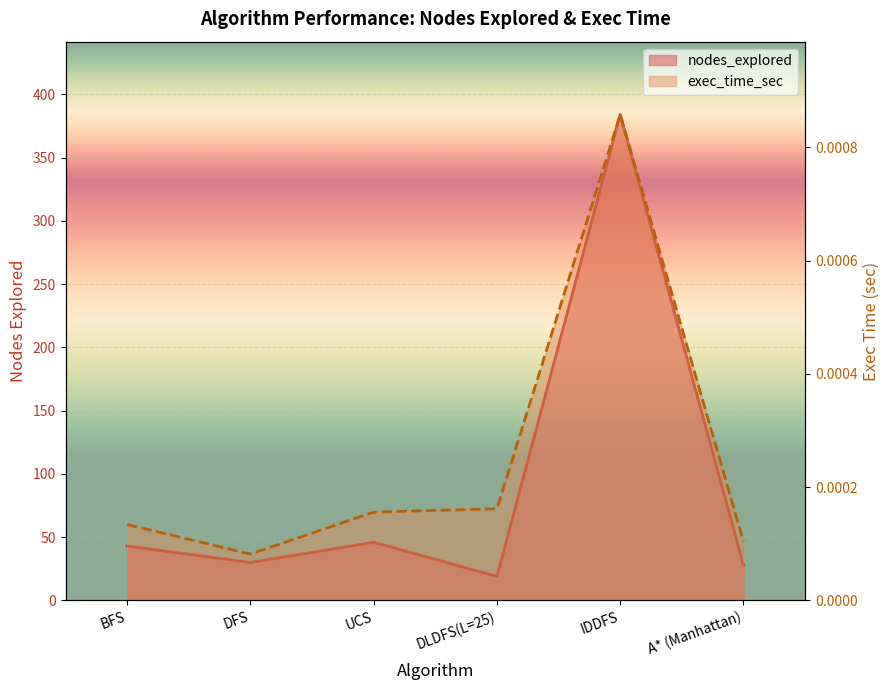

True or false: exec_time_sec and nodes_explored cross at least once.

False